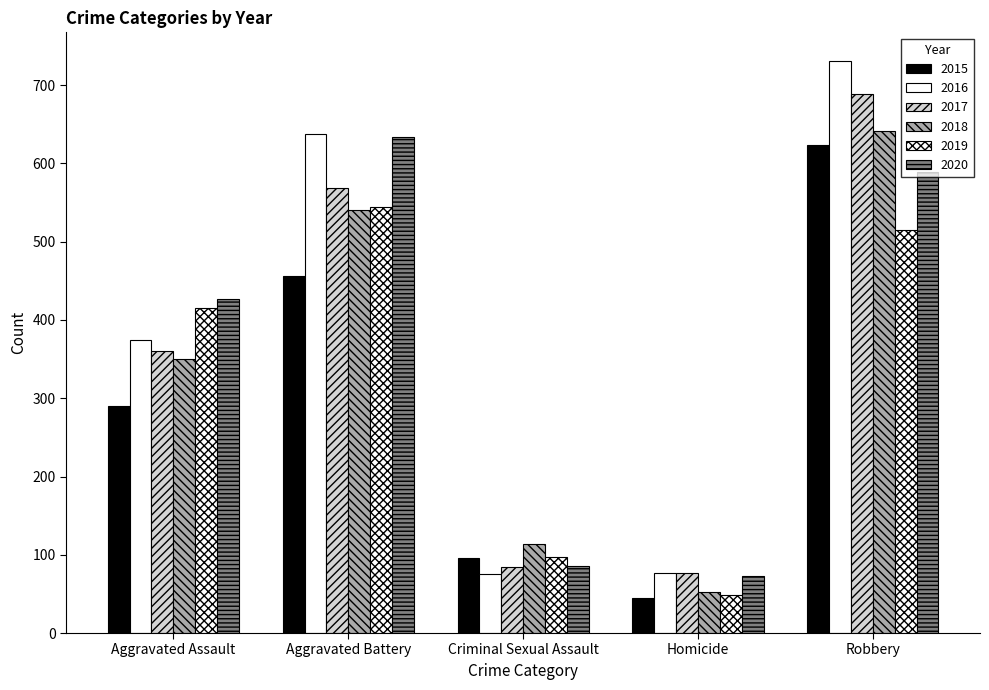

The value of 2015 at Robbery is 623. True or false?

True